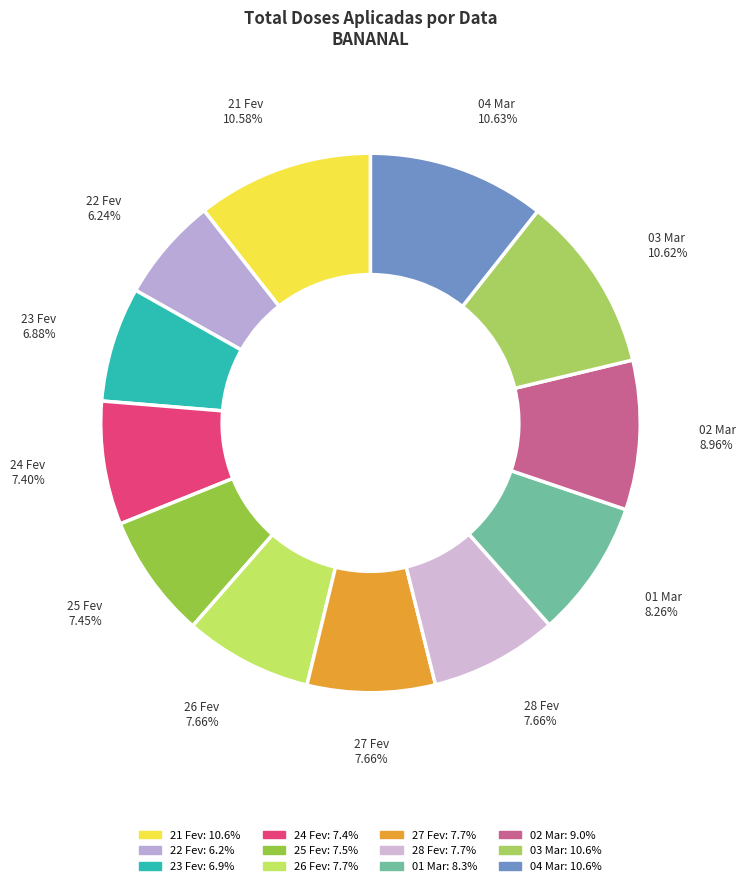

How many segments does this pie chart have?

12